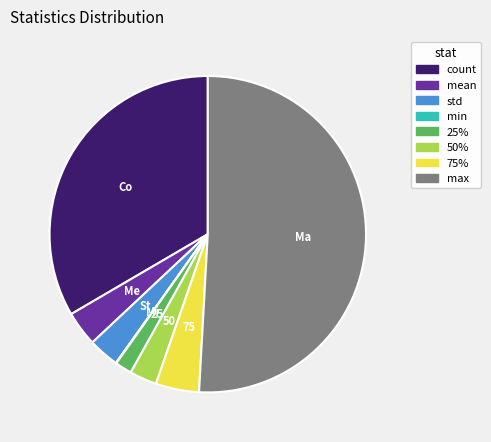

What is the ratio of the value at 75% to the value at std?

1.4